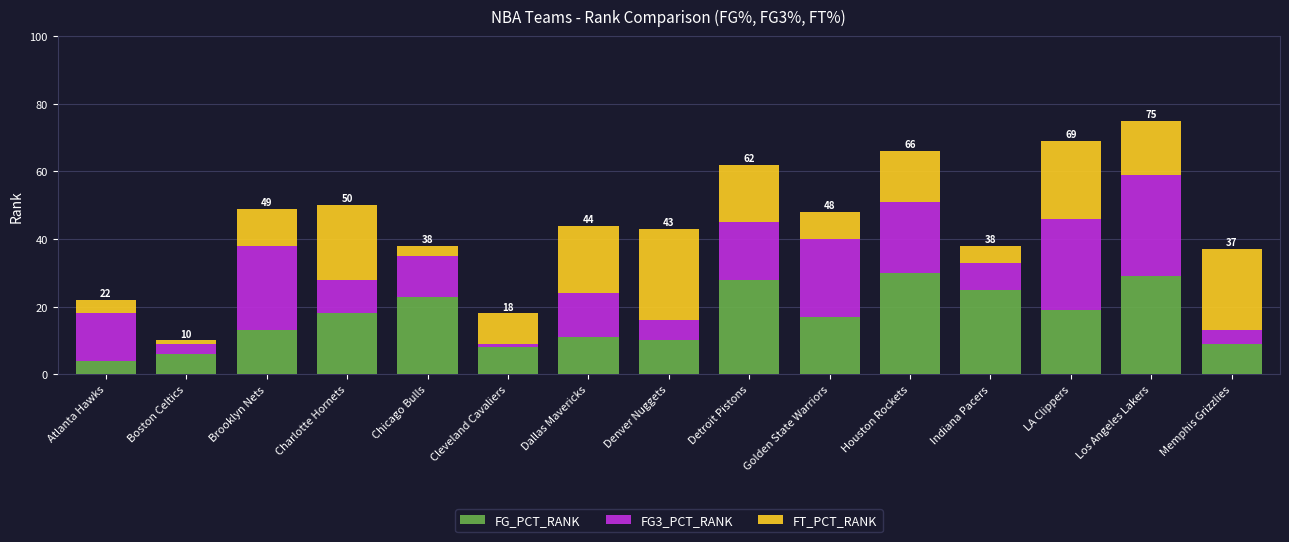

What is the average value of the FG_PCT_RANK series?

17